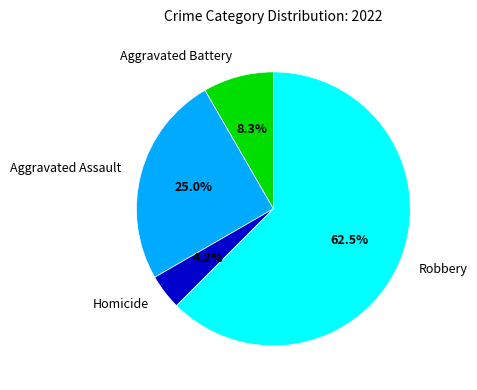

Is it true that Aggravated Battery is 8% of the pie?

True